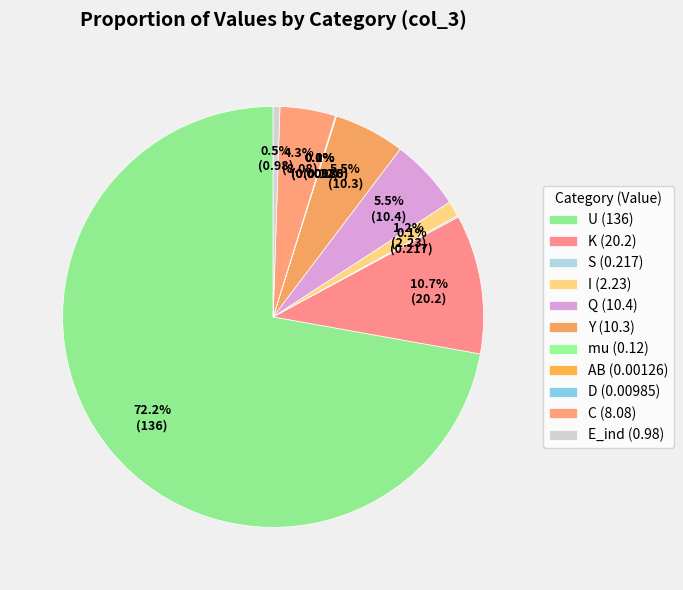

To the nearest percent, what is the combined percentage of K and C?

15%